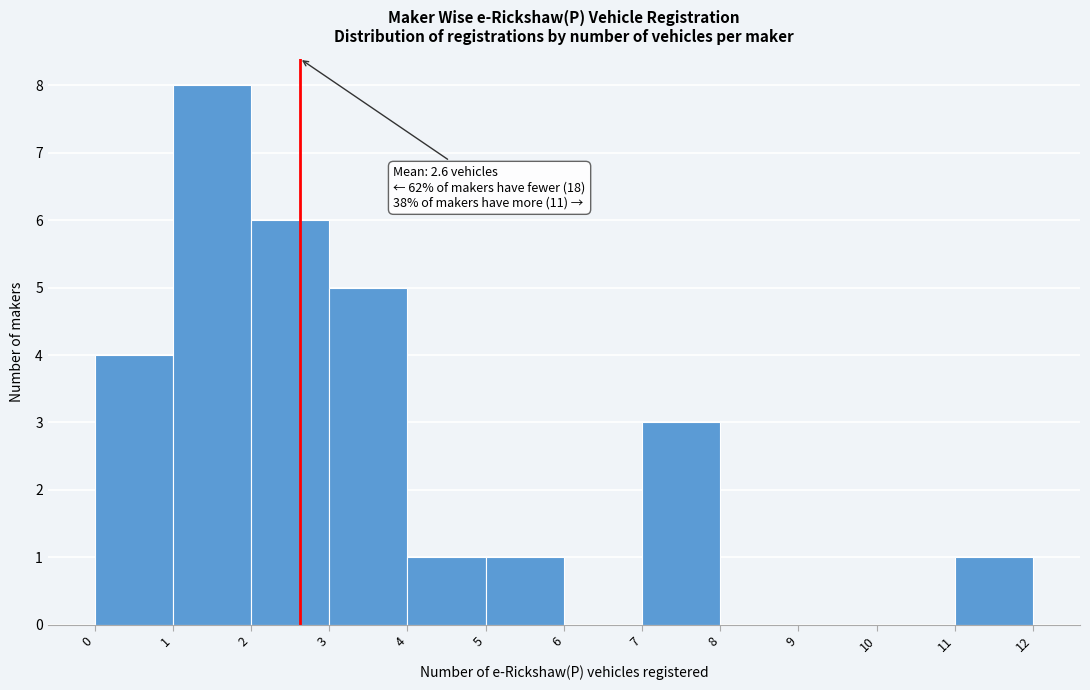

Over which range of the x-axis is the bar tallest?

1 to 2